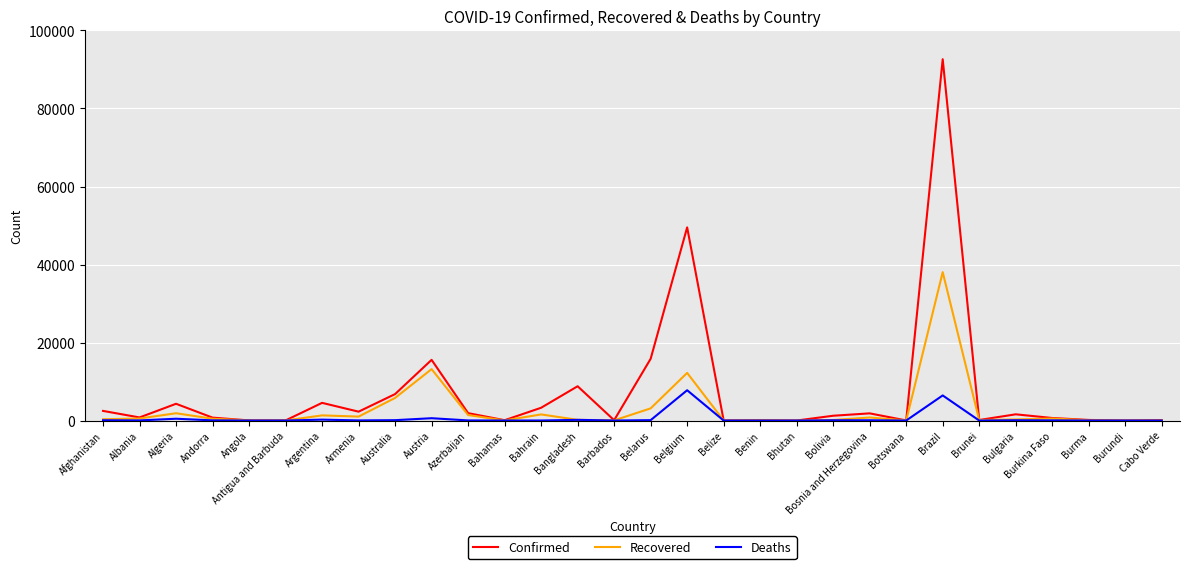

Does the chart display data point markers on the line(s)?

No